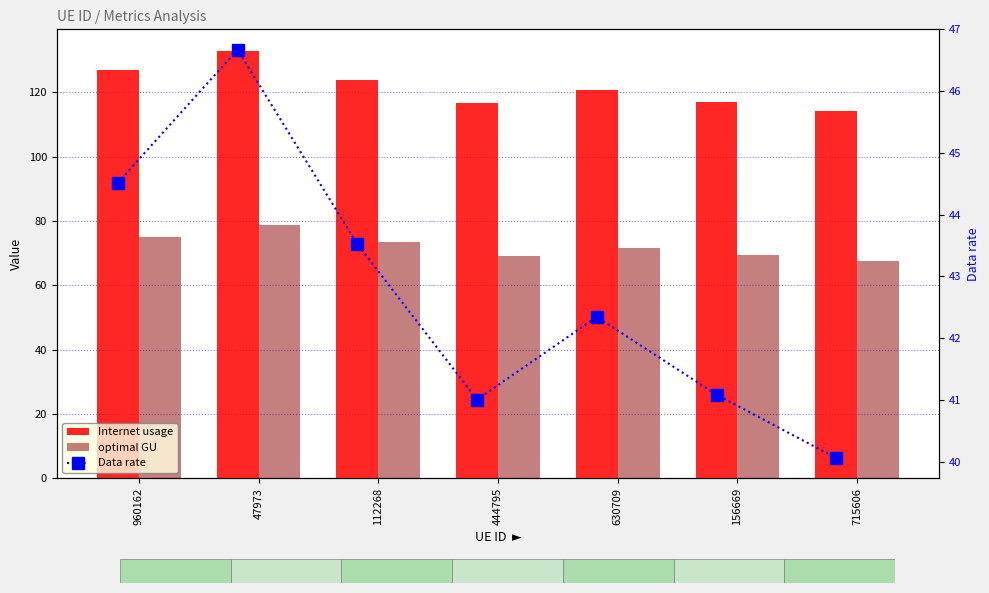

At which label is Internet usage closest to 123?

112268